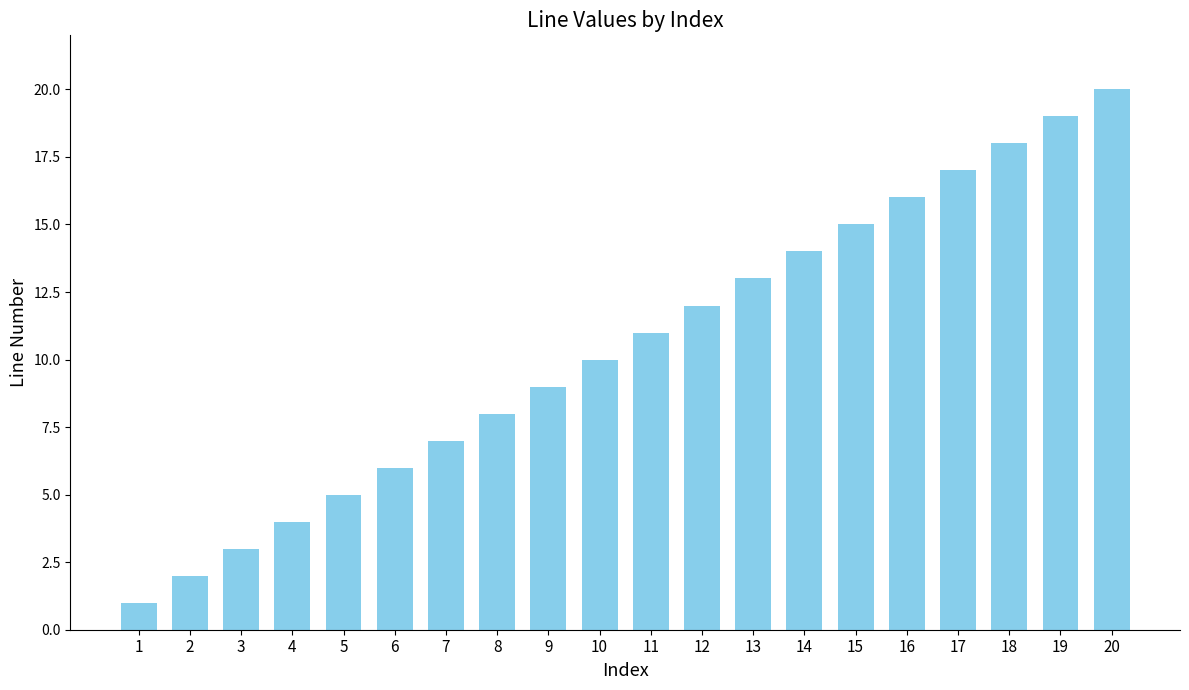

What is the difference between the maximum and second lowest values?

18